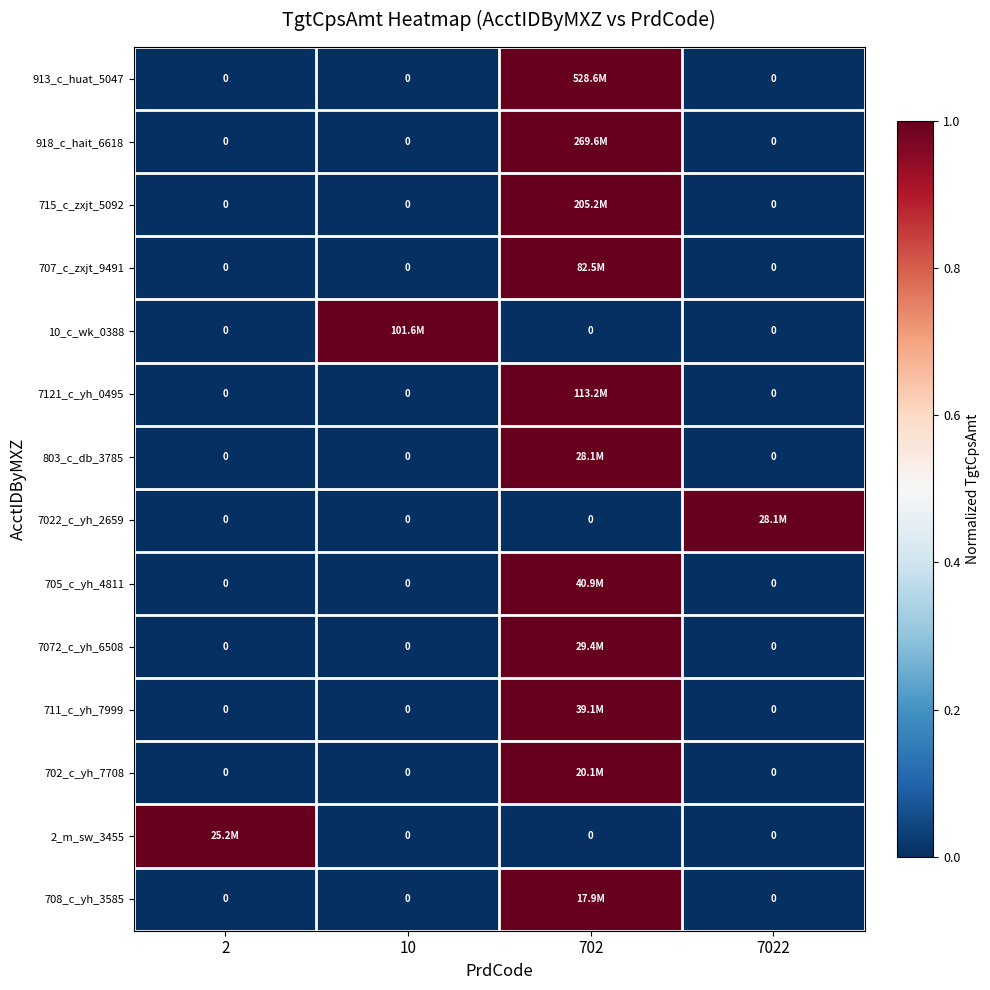

What value does the 715_c_zxjt_5092 series have at 702?

1